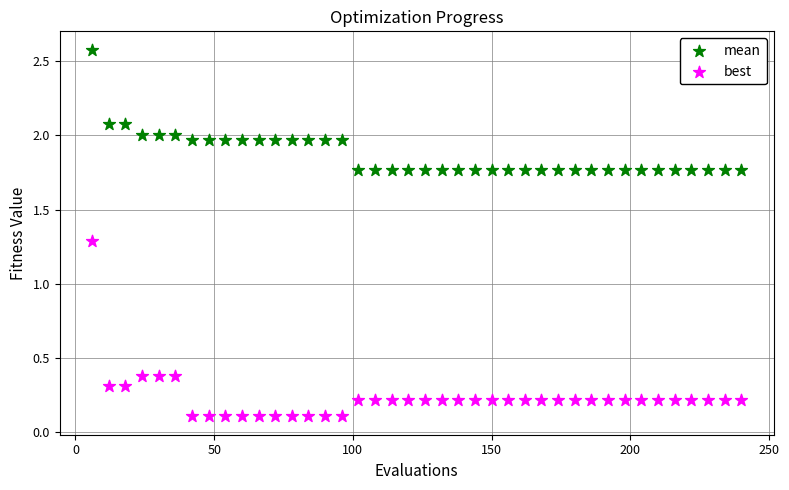

Which series contains the lowest Y value?

best